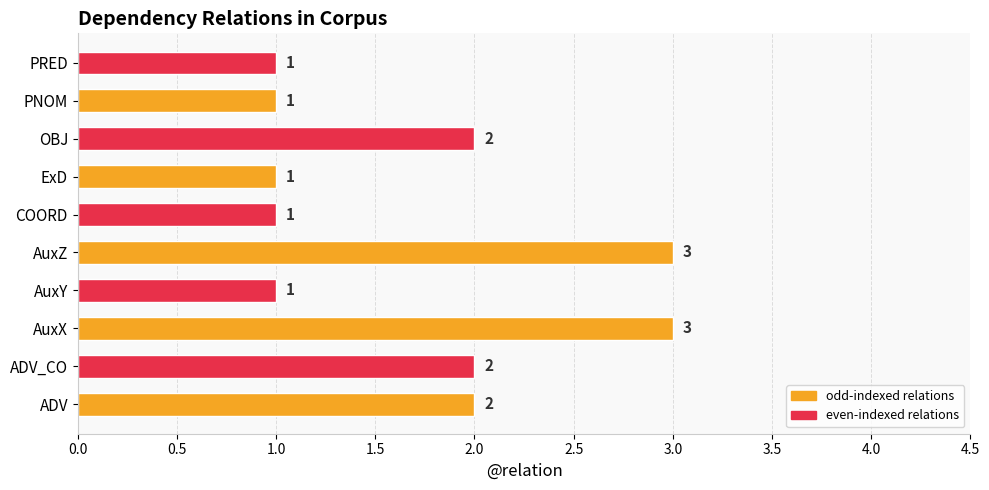

How many values are between 1 and 2?

8